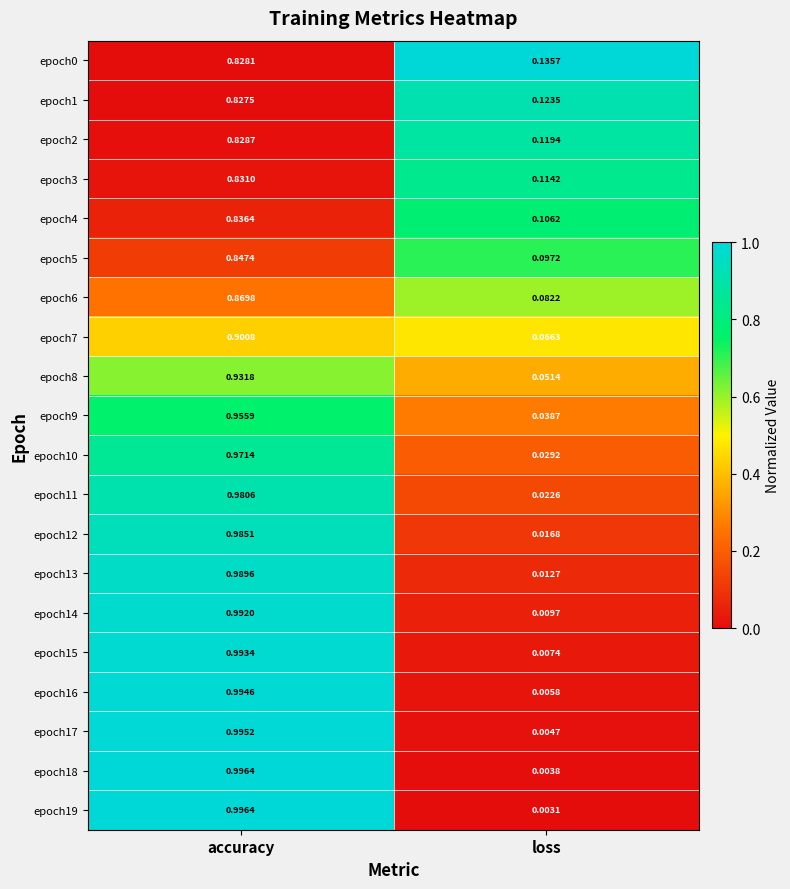

Which category has the highest value in the epoch7 series?

accuracy